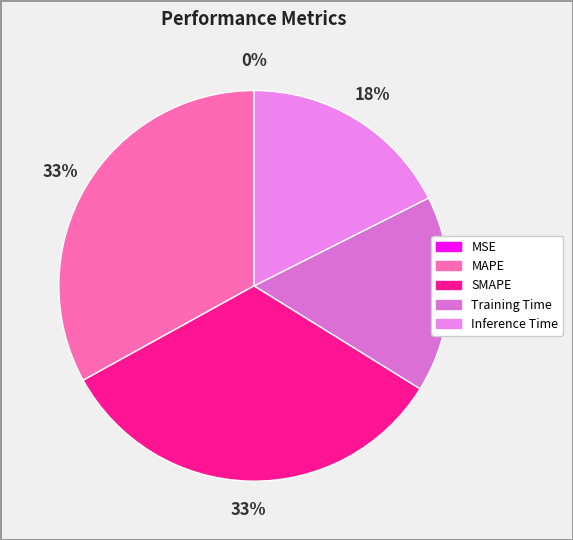

True or false: Inference Time accounts for 18% of the total.

True